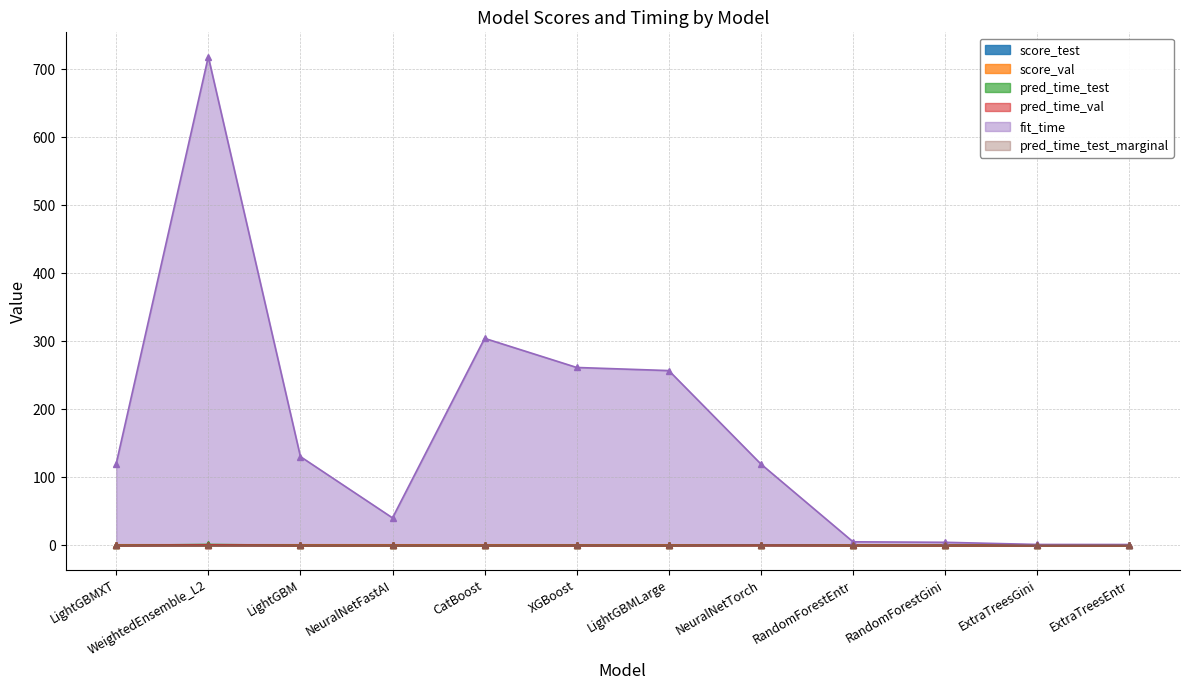

Which series has the widest spread of values?

fit_time